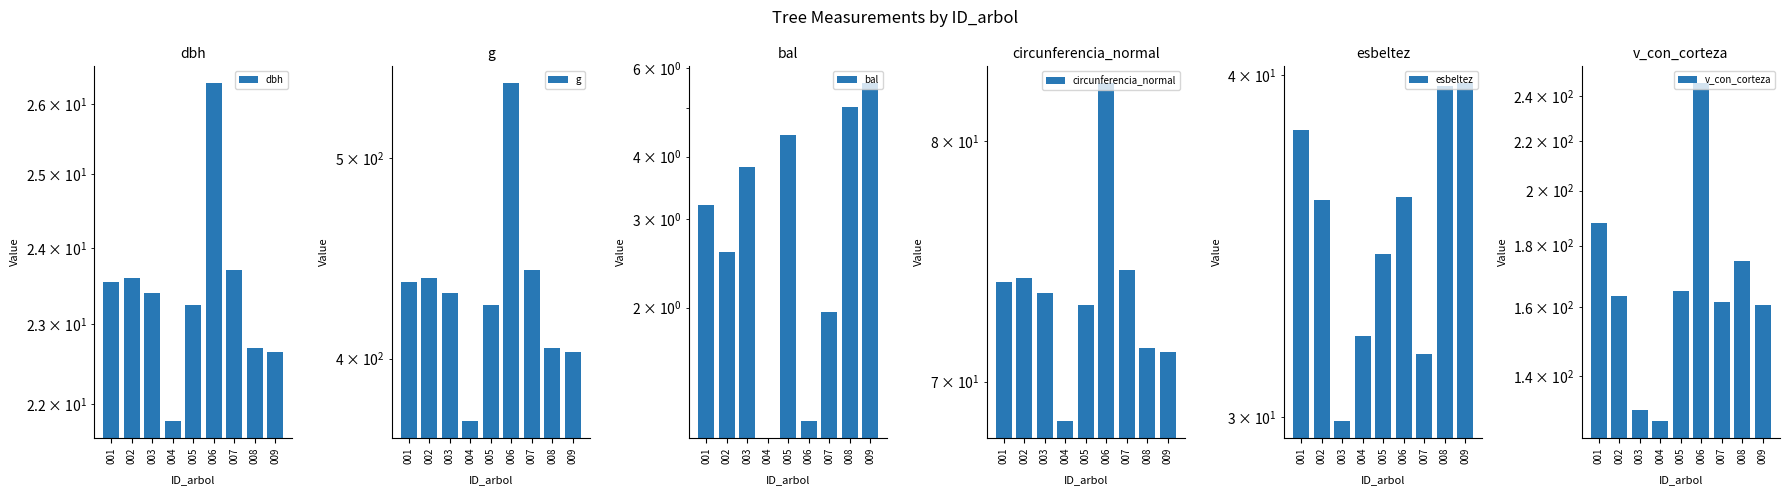

What is the maximum value shown in the chart?

543.2